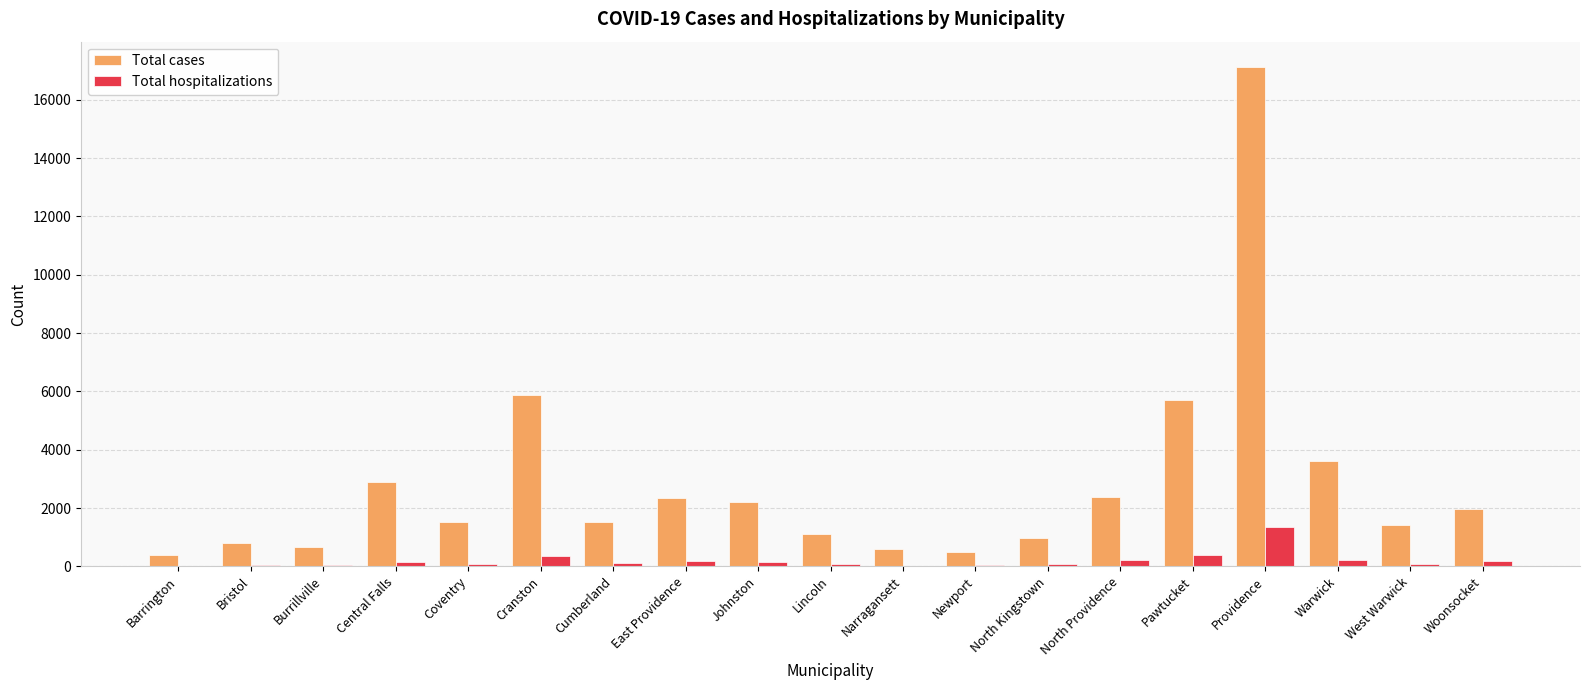

What is the sum of all Total hospitalizations values?

3799